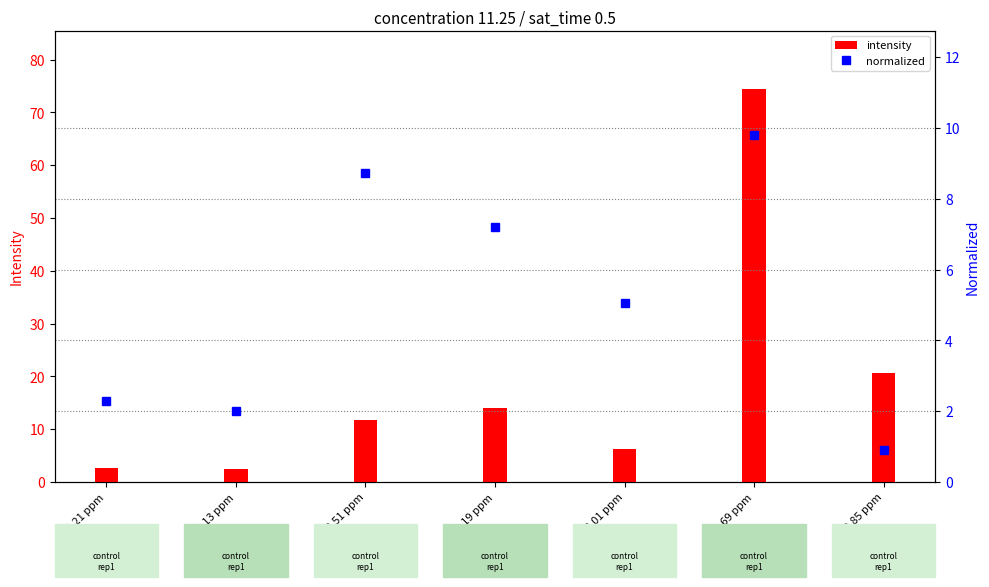

Rank the series by their average value, from highest to lowest.

intensity, normalized